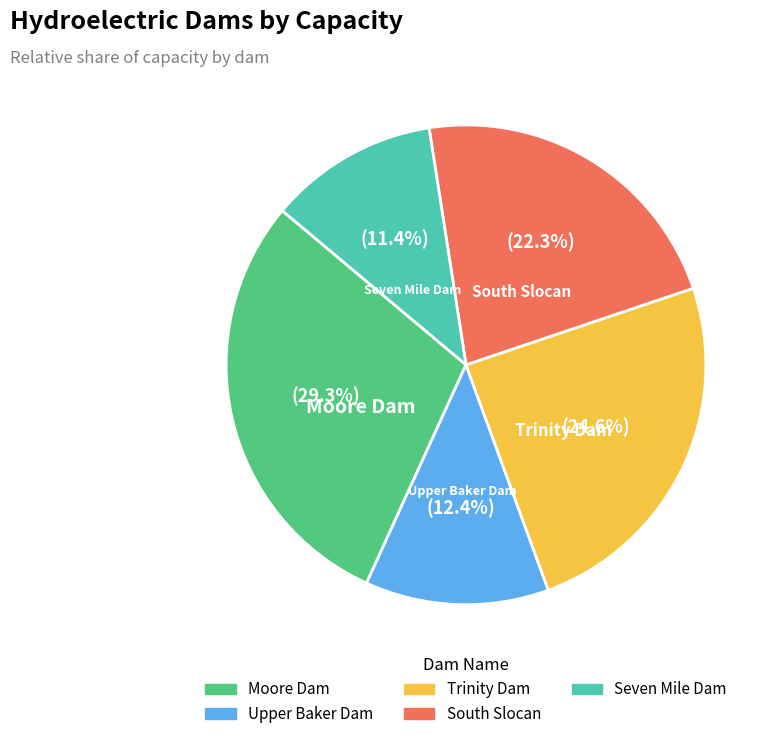

Approximately how many times larger is the value at South Slocan compared to Upper Baker Dam?

1.8